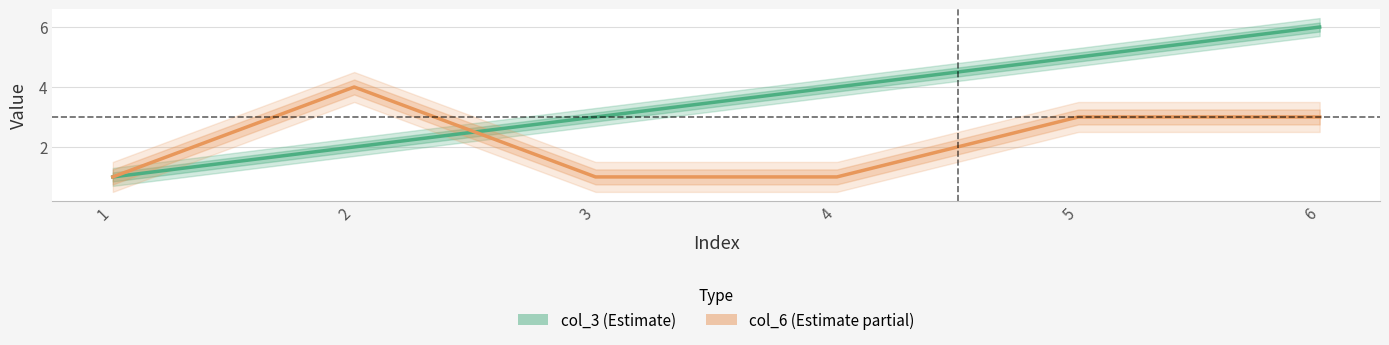

Which has a higher value, 4 or 6?

6